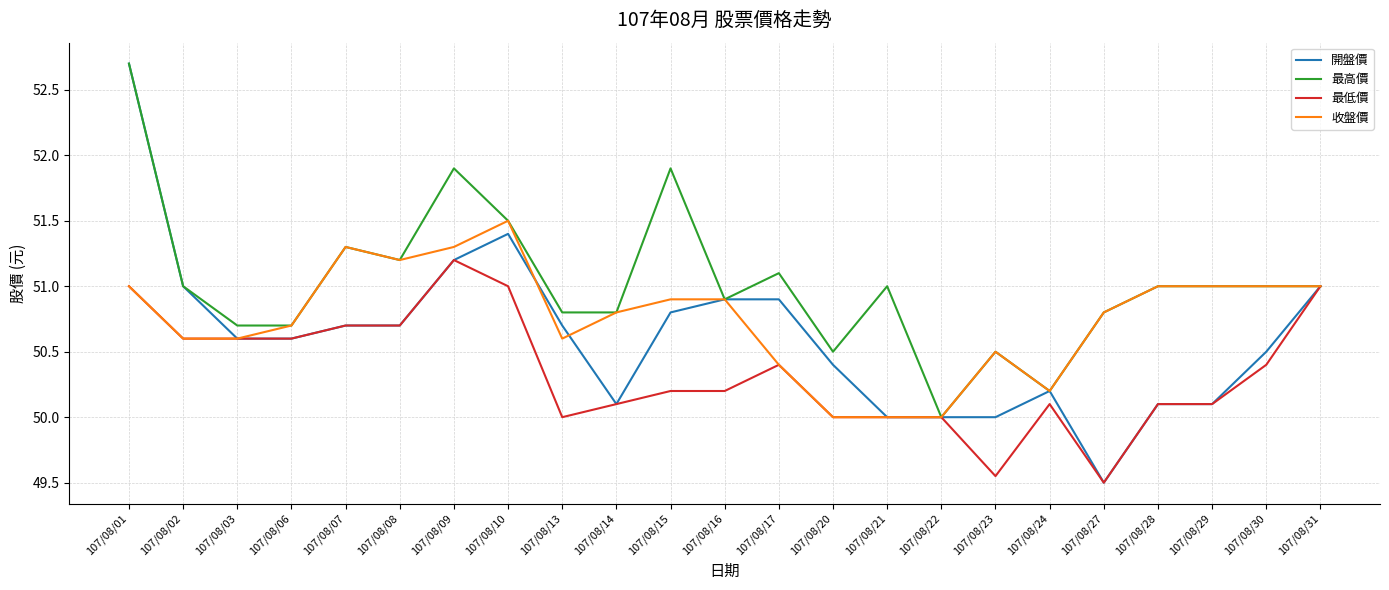

What is the difference between the highest and lowest values at 107/08/07?

0.6